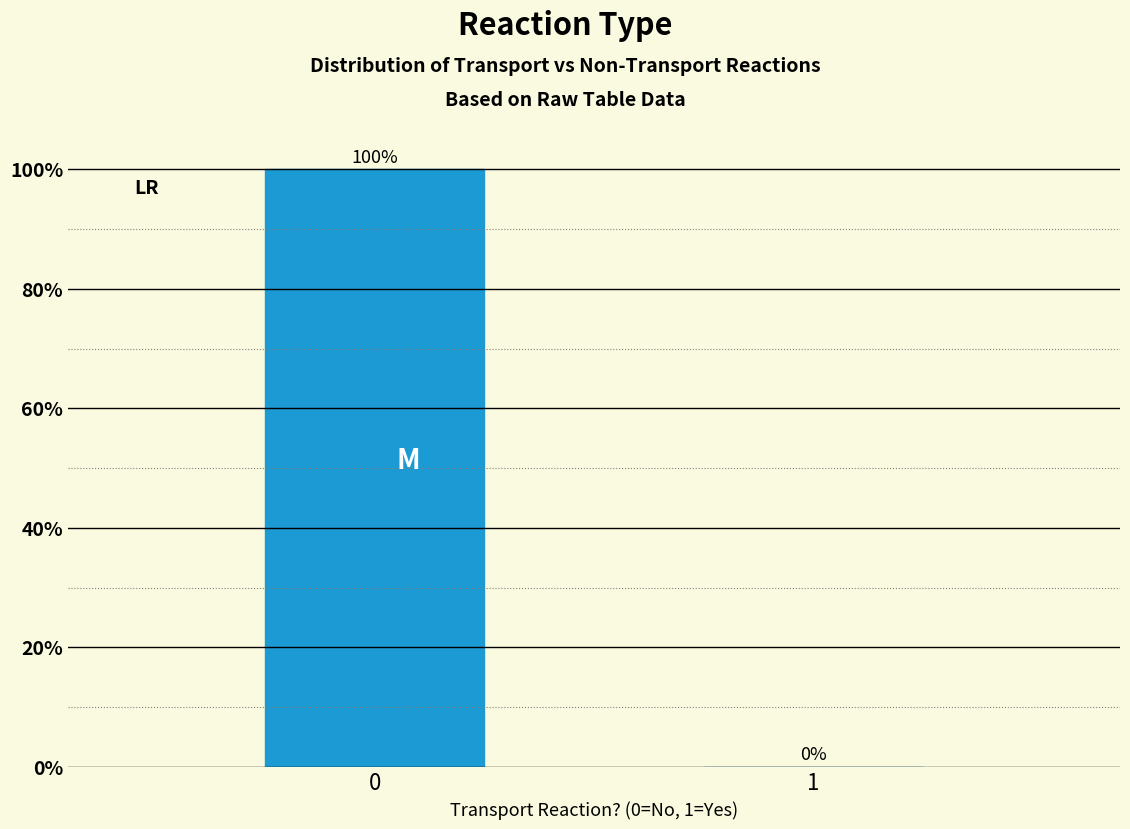

Reading right to left, extract all data points from this chart.

1=0	0=100